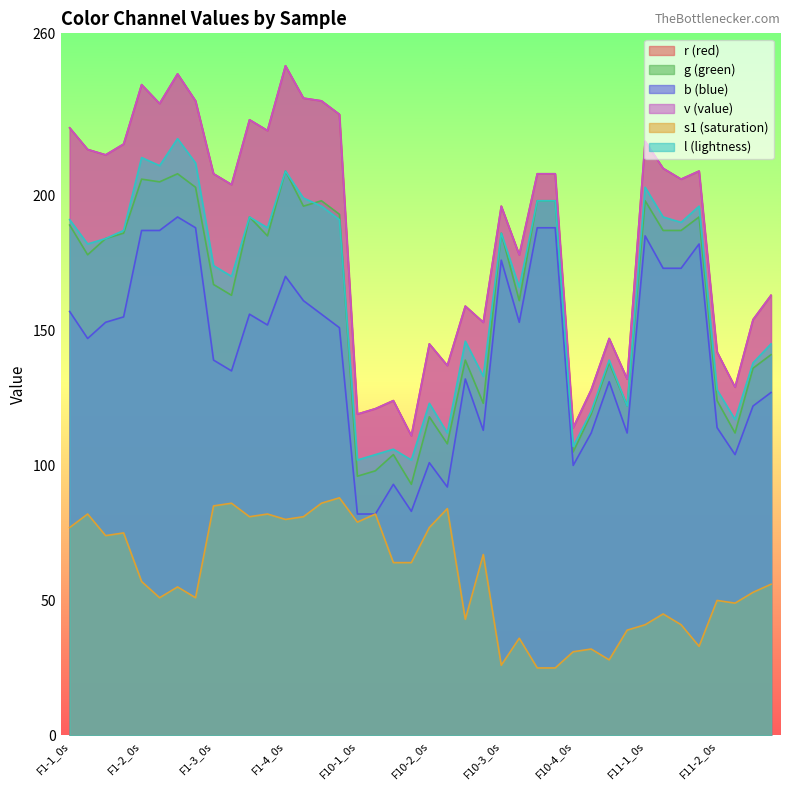

How many lines are shown in the chart?

6